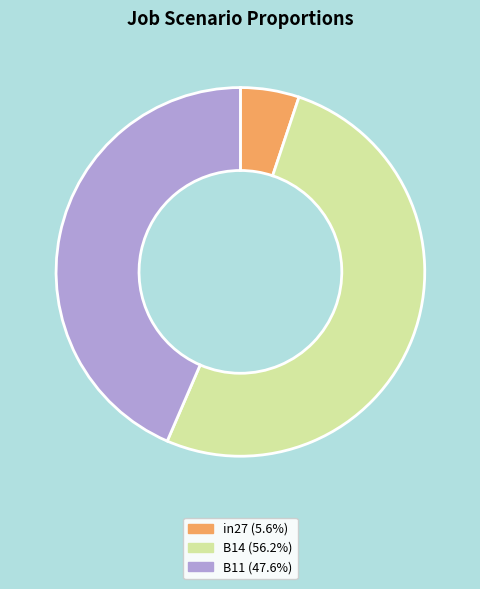

Which slice is the smallest?

in27